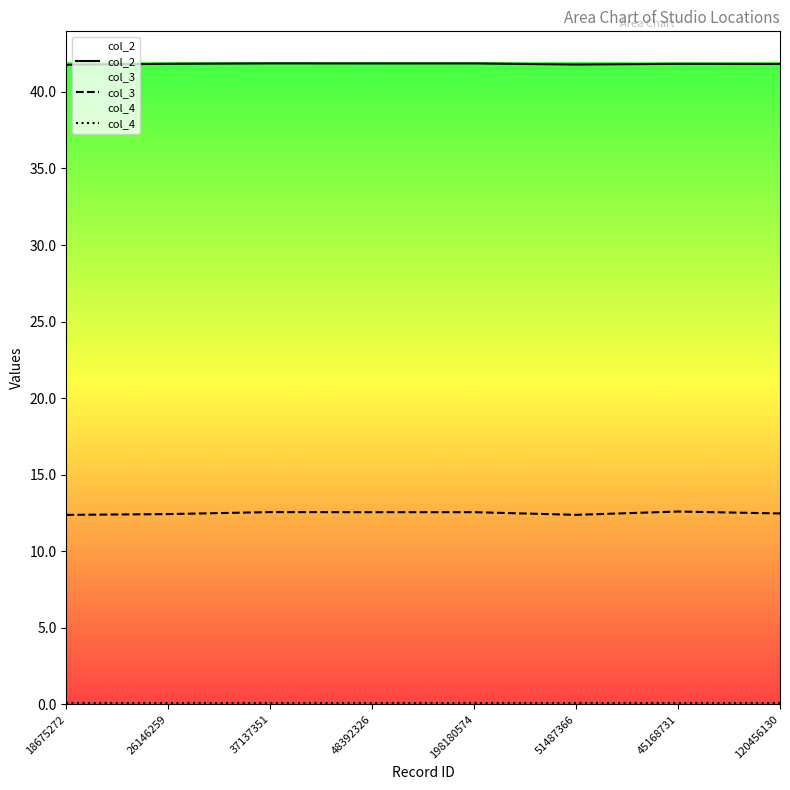

True or false: col_2 and col_3 cross at least once.

False